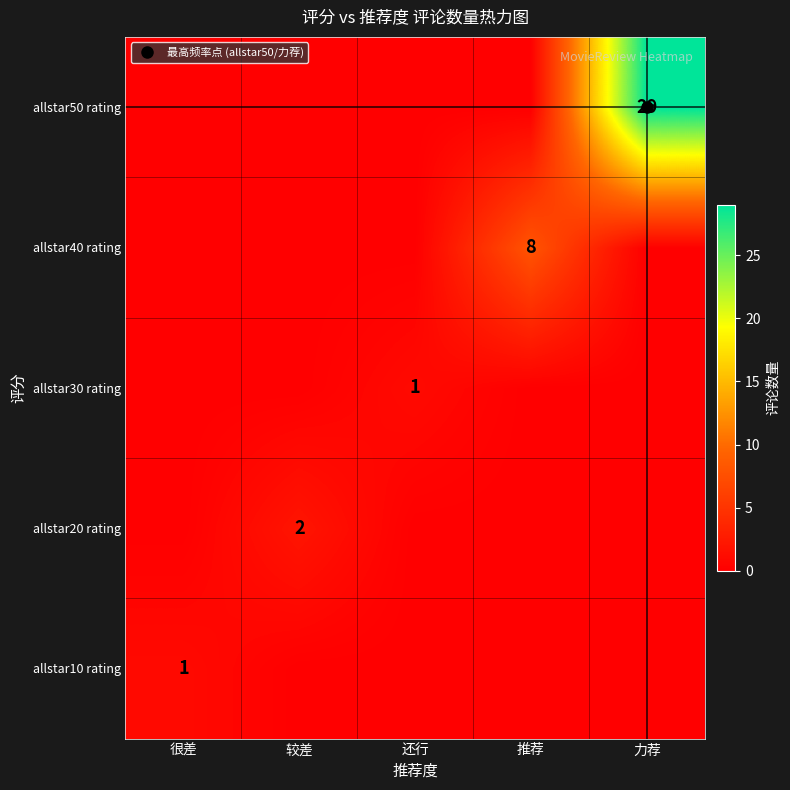

At which category does the chart reach its minimum across all series?

较差